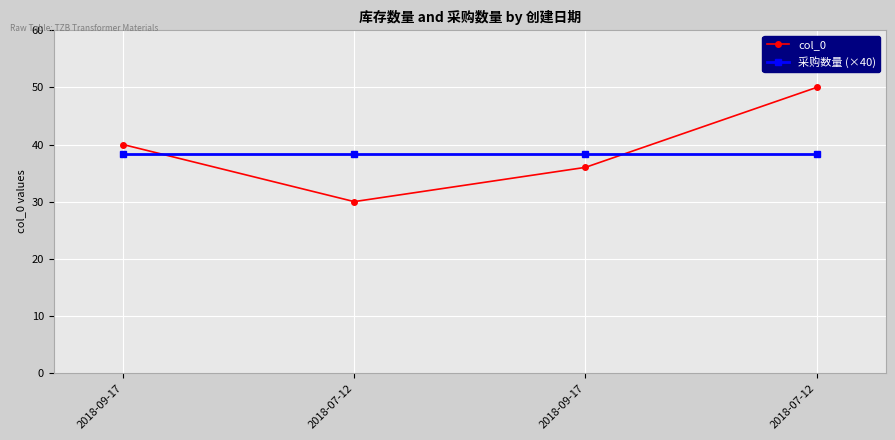

Rank the series by their maximum value, from lowest to highest.

采购数量 (×40), col_0